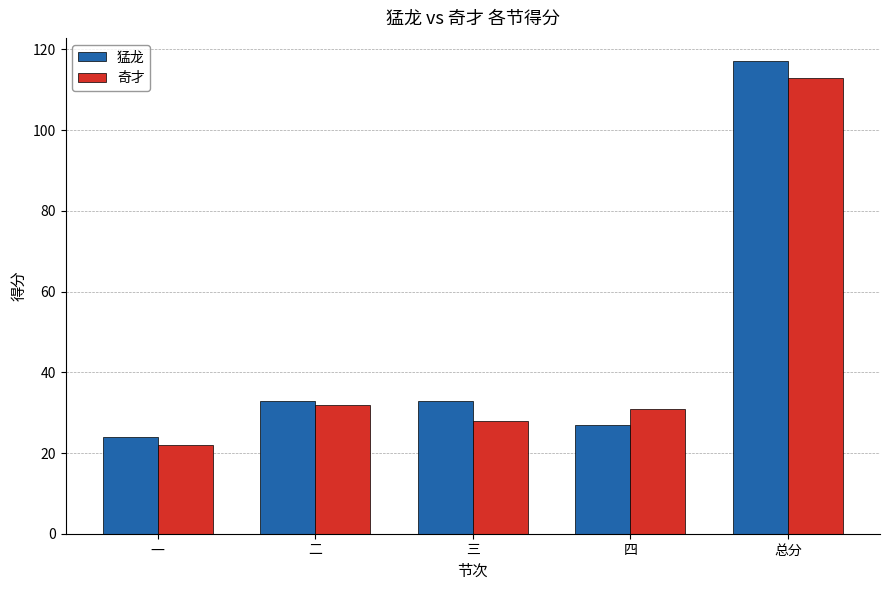

List the labels in order of 奇才 value, largest first.

总分, 二, 四, 三, 一